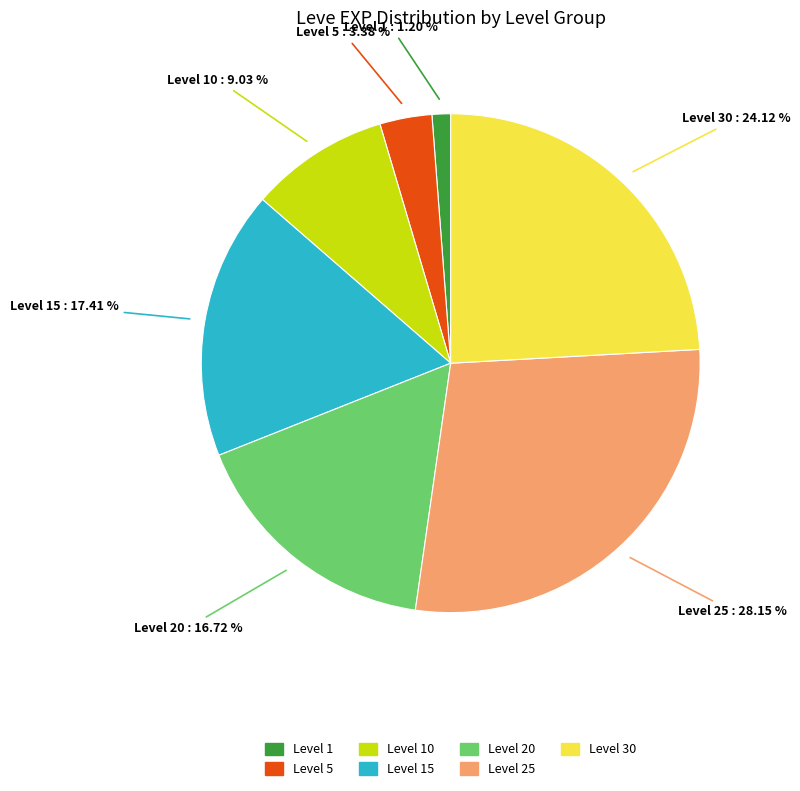

Is there any slice that represents more than half of the pie?

No